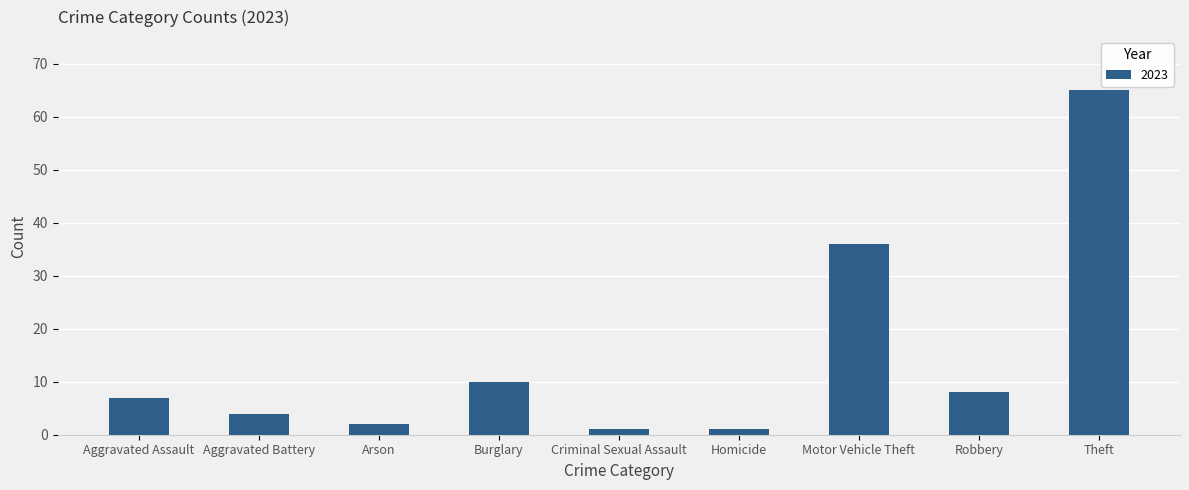

Is it true that the value at Motor Vehicle Theft is 36?

True